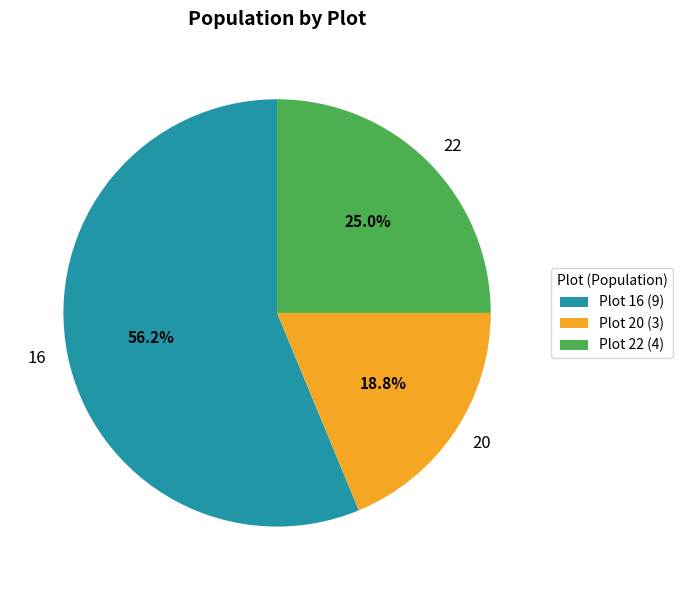

To the nearest percent, what is the average slice percentage?

33%